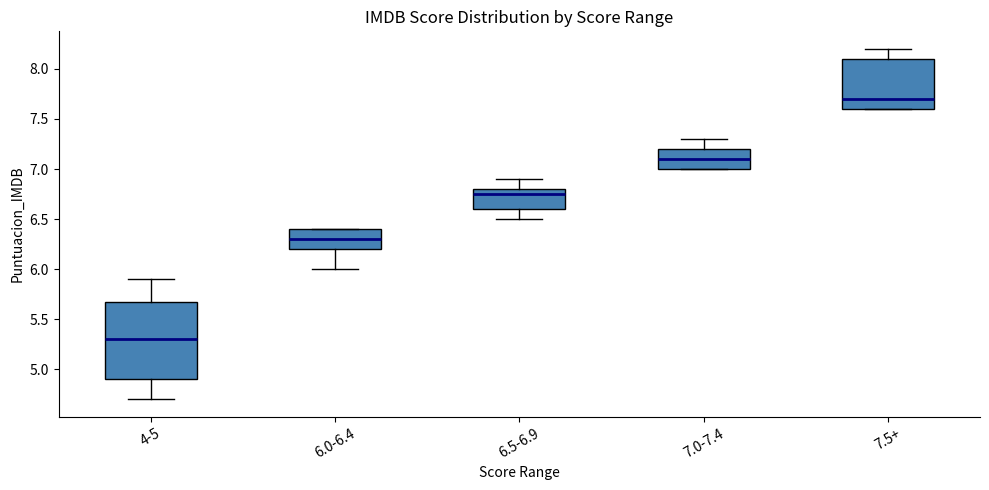

Reading left to right, transcribe this box plot: for each box, give where its median line is, the range the box spans, and where its two whiskers end, as read against the y-axis. The values are not printed on the chart, so give them approximately, as read against the axis.

4-5: median 5.30, box 4.90 to 5.70, whiskers 4.70 to 5.90
6.0-6.4: median 6.30, box 6.20 to 6.40, whiskers 6.00 to 6.40
6.5-6.9: median 6.75, box 6.60 to 6.80, whiskers 6.50 to 6.90
7.0-7.4: median 7.10, box 7.00 to 7.20, whiskers 7.00 to 7.30
7.5+: median 7.70, box 7.60 to 8.10, whiskers 7.60 to 8.20